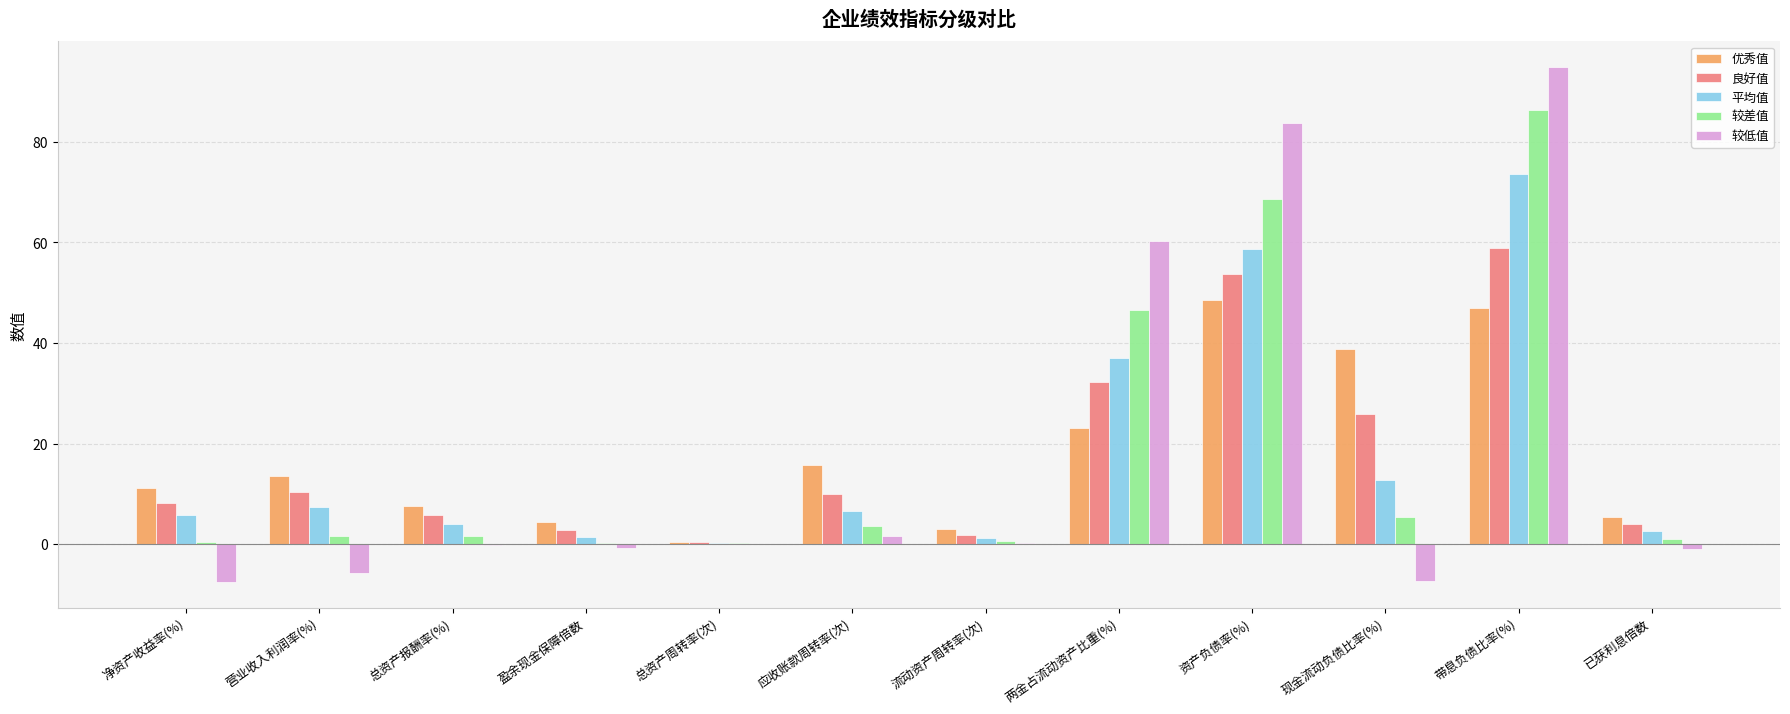

Which category has the highest value across all series?

带息负债比率(%)